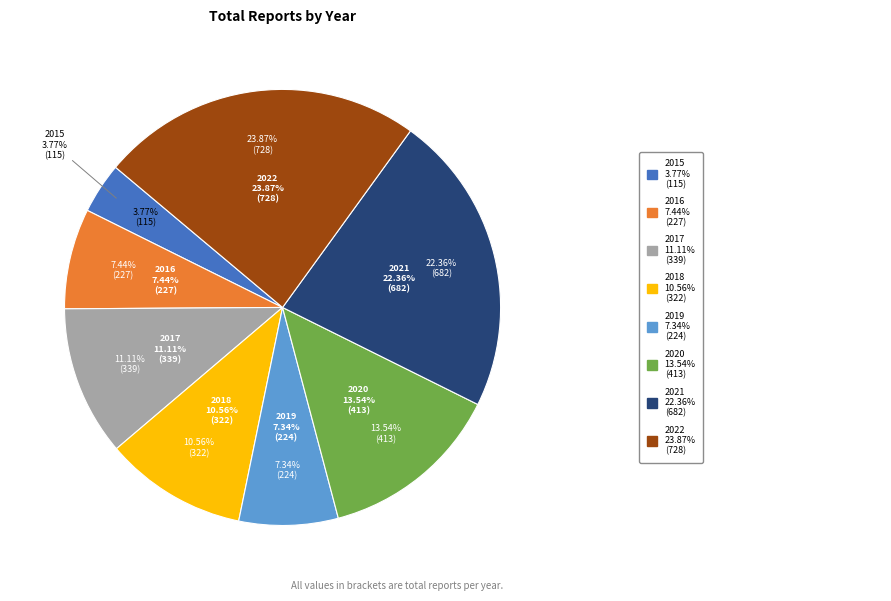

What is the largest slice in the pie chart?

2022